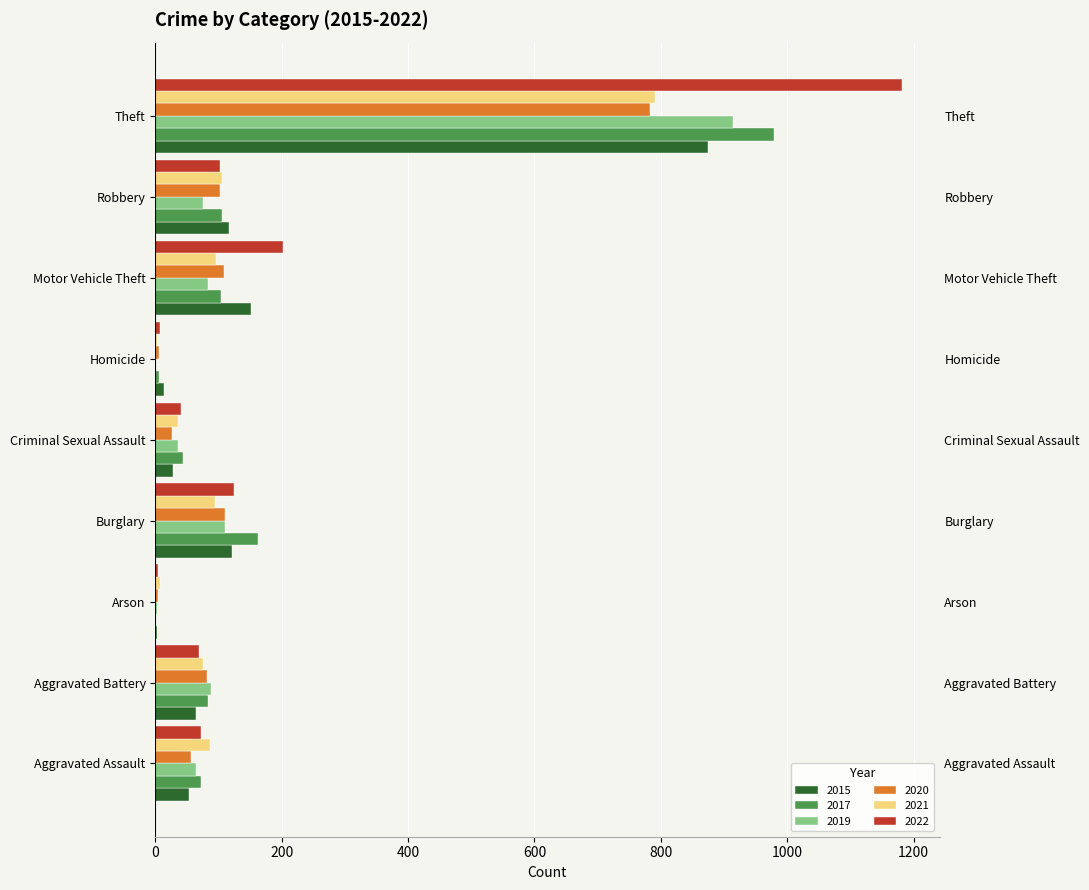

What is the highest value of the 2017 series?

979